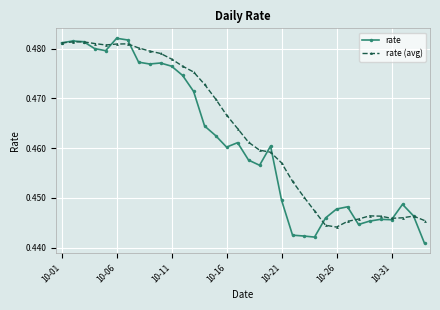

How many lines are shown in the chart?

2